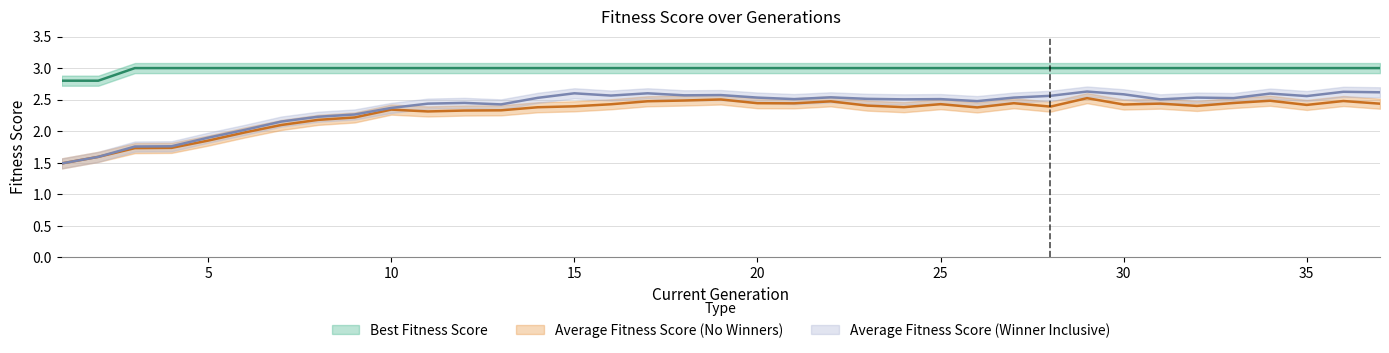

What is the difference between the highest and lowest values at 35?

0.6